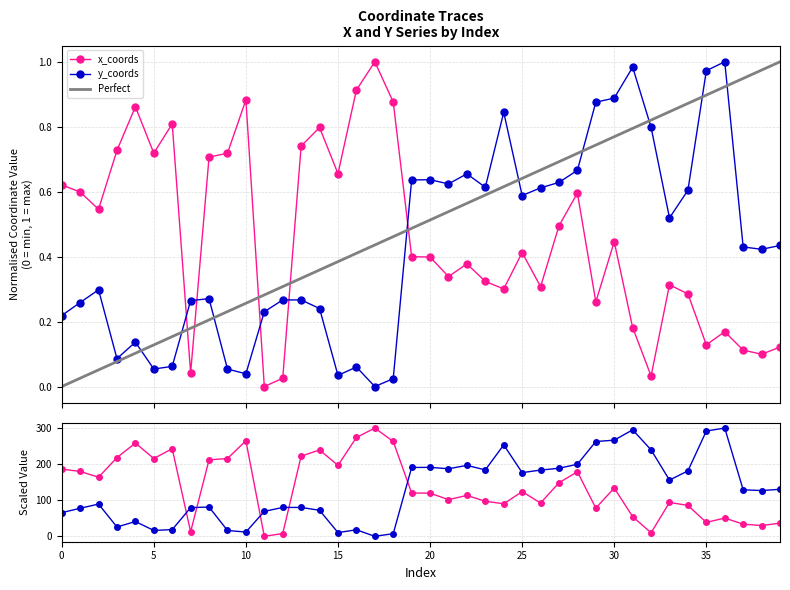

What is the difference between the maximum and minimum values in the y_coords series?

1.0